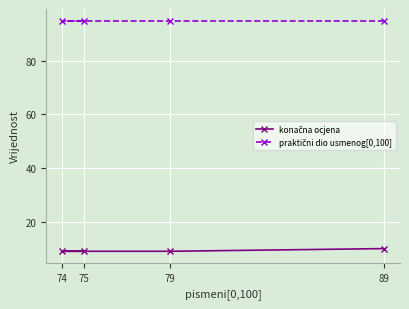

What is the smallest value displayed?

9